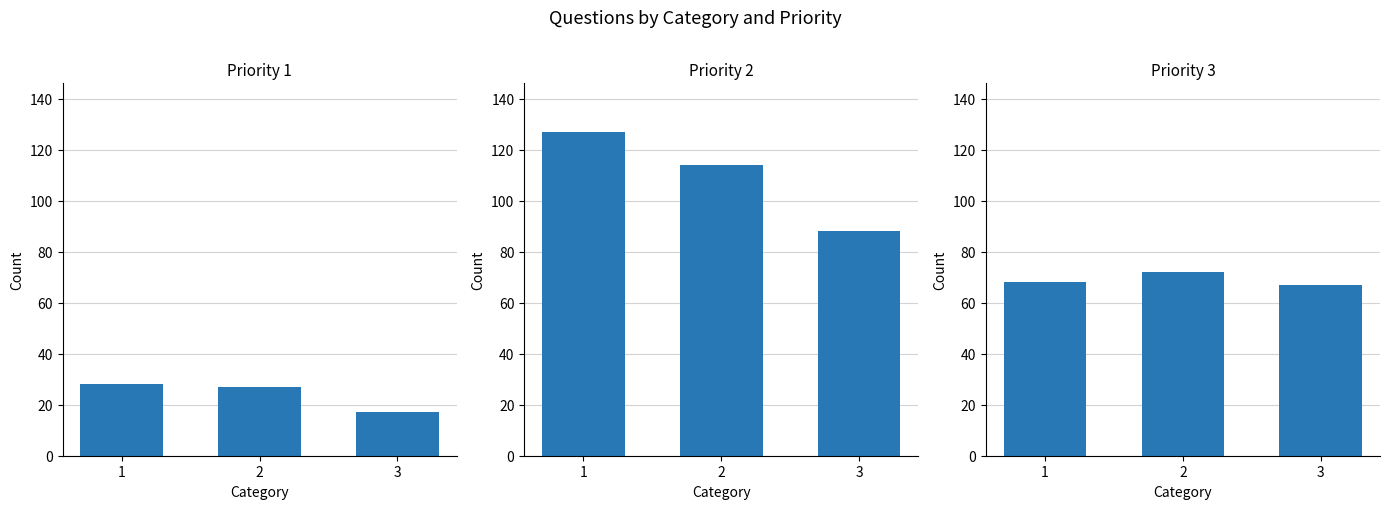

What is the difference between the highest and lowest values at 2?

87